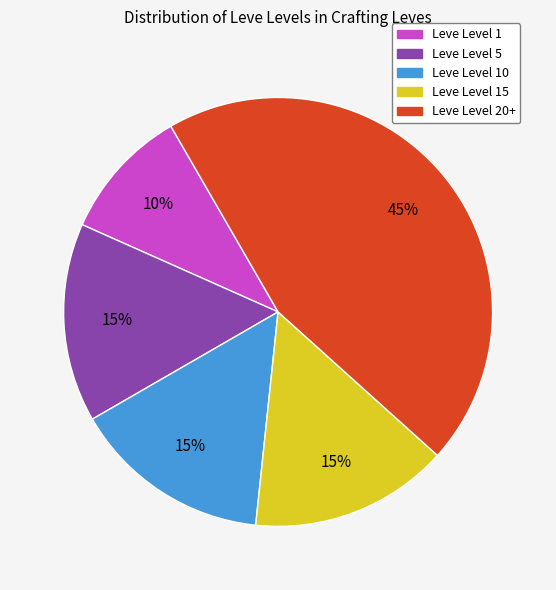

Is there any slice that represents more than half of the pie?

No